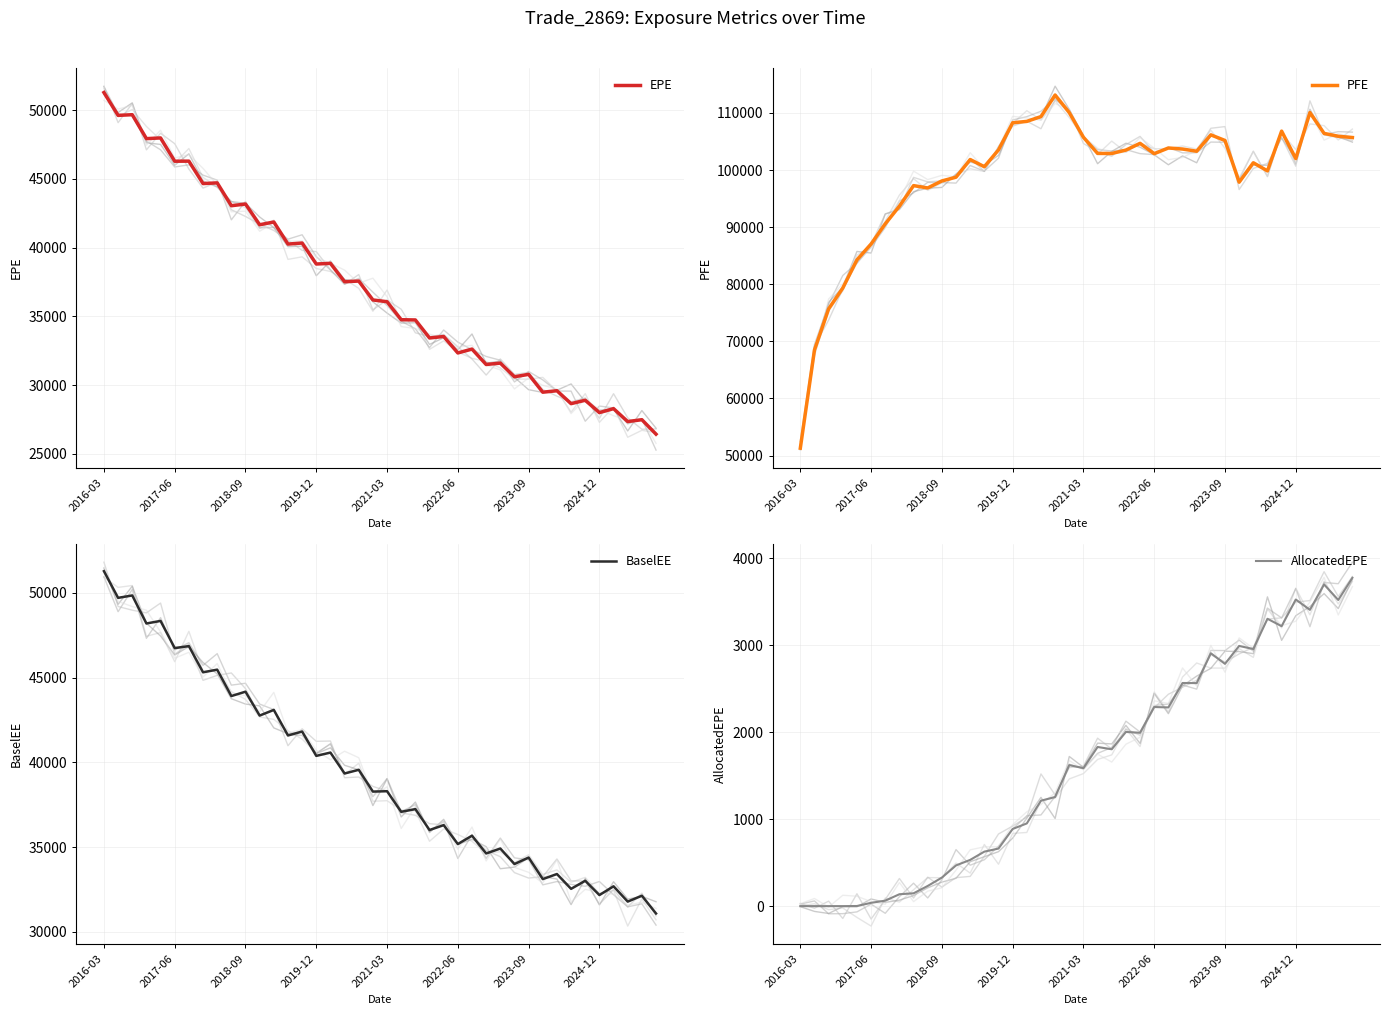

At which category does the chart reach its peak across all series?

18